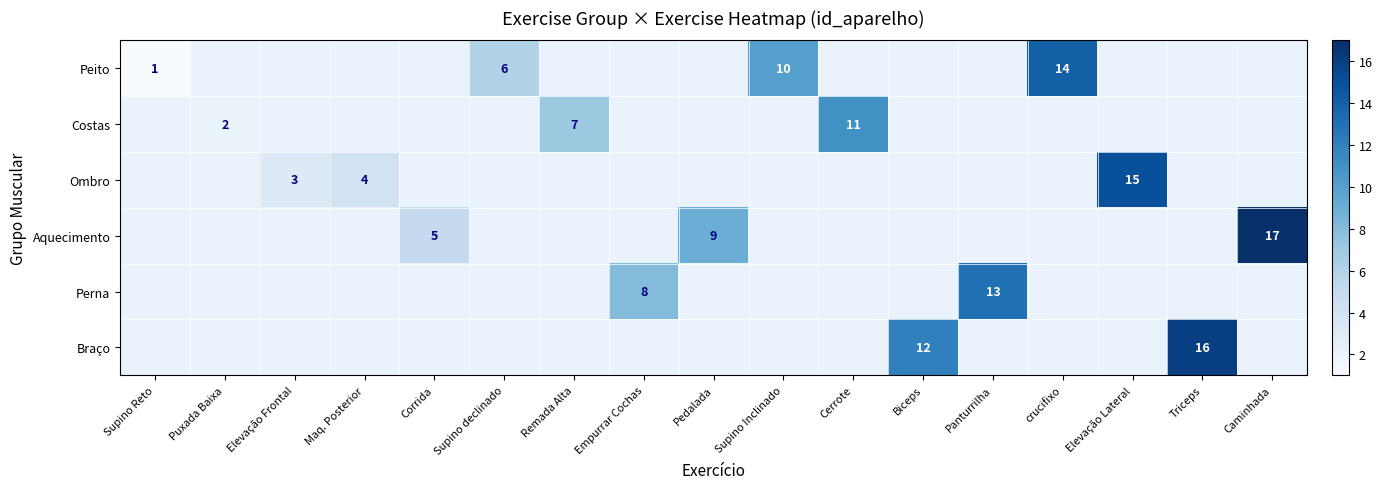

How many data points does each series have?

17